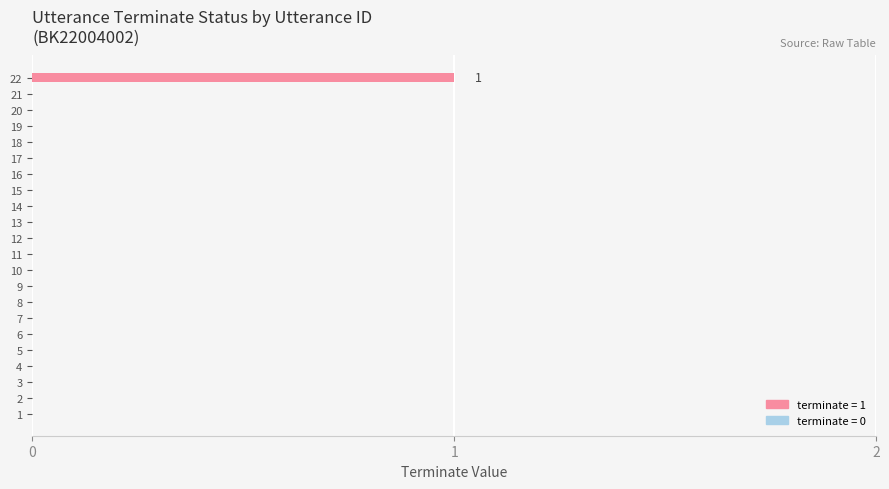

At which category does the chart reach its peak across all series?

22